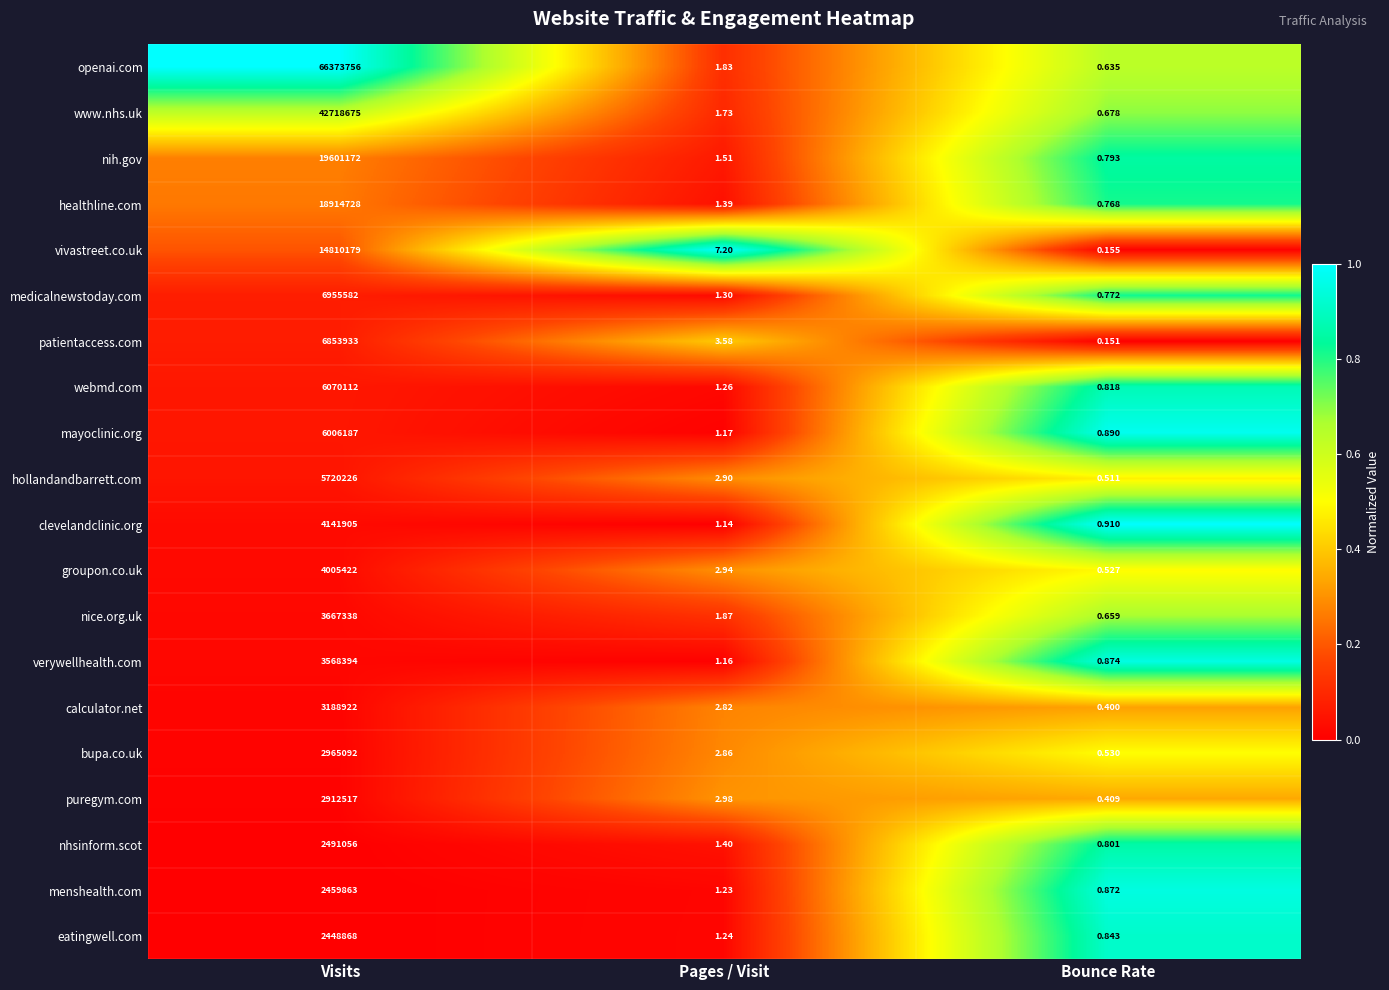

Where does the bupa.co.uk series first go above 2?

Visits